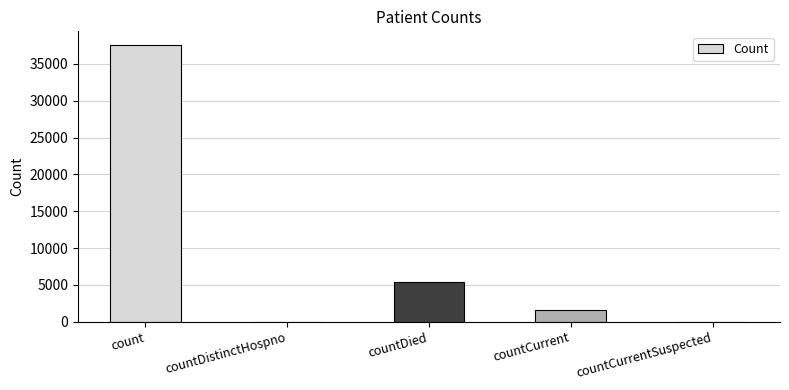

What is the change in value from countDied to countCurrentSuspected?

-5404